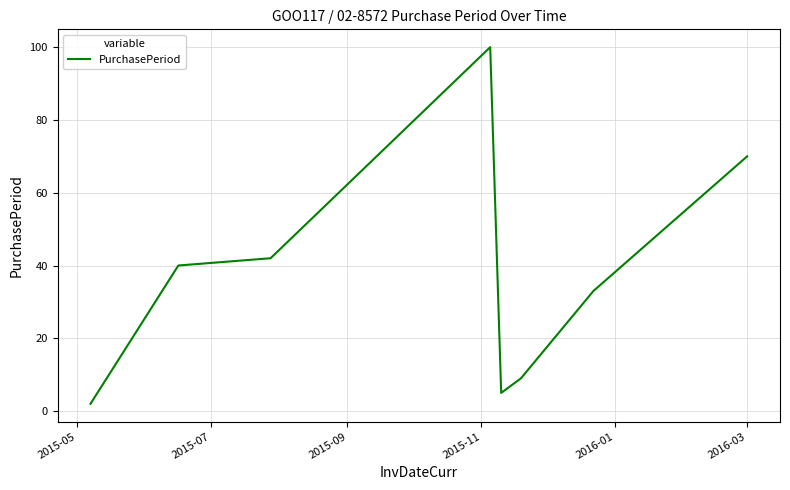

What is the greatest value displayed?

100